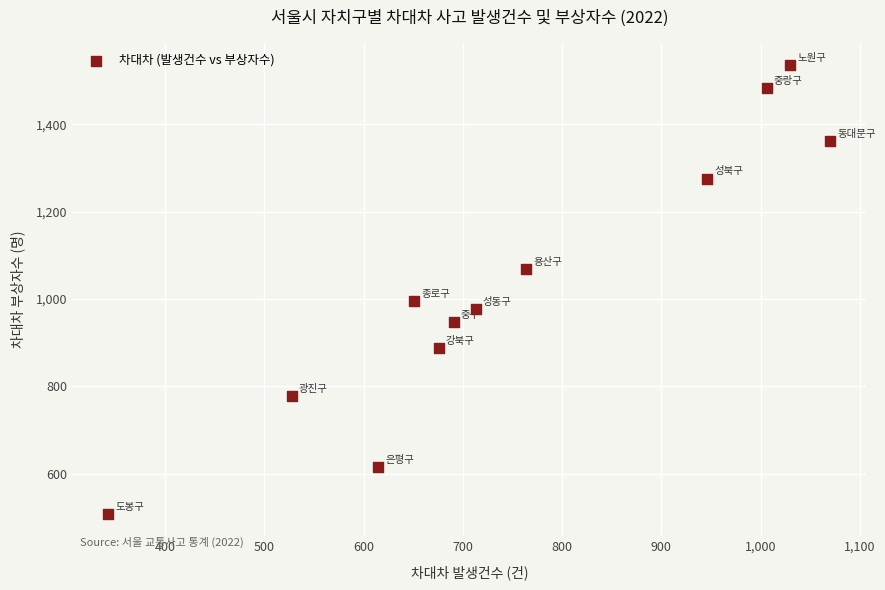

What is the range of Y values (max minus min)?

1028